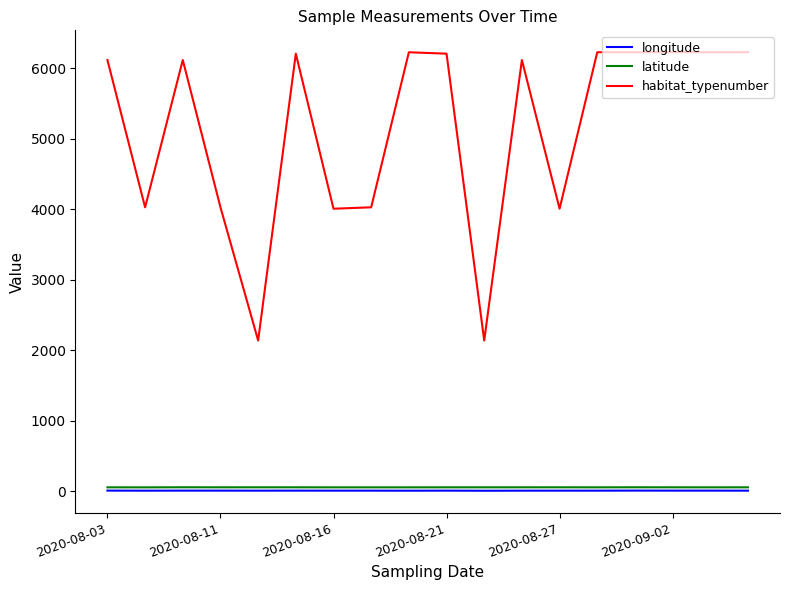

At how many categories does at least one series exceed 5746?

11